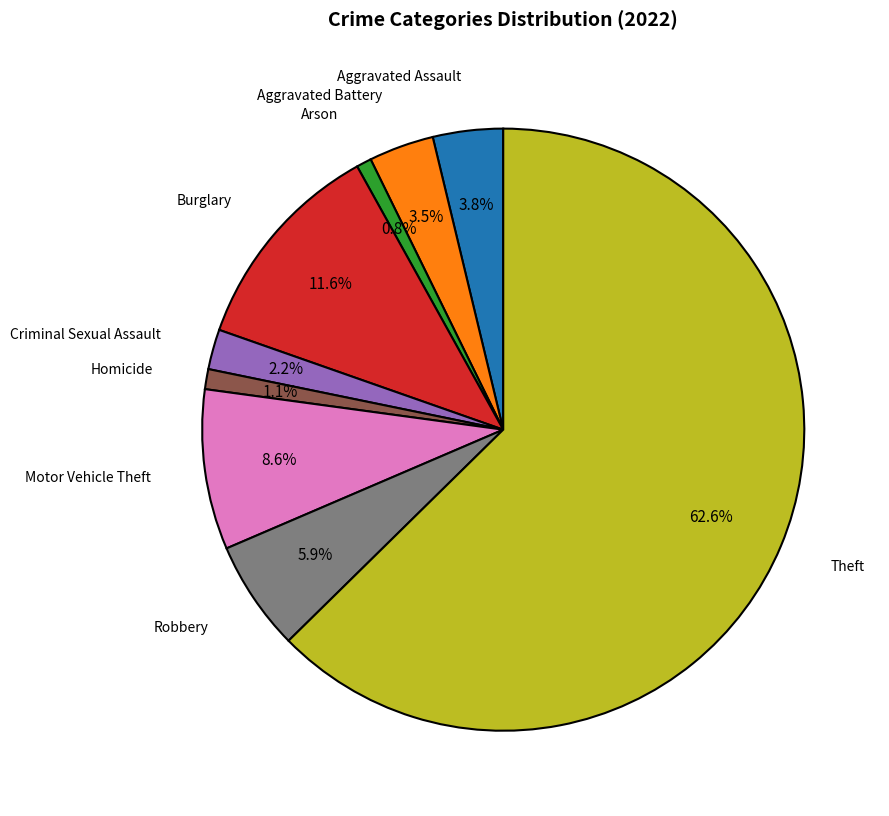

The Motor Vehicle Theft slice represents 9% of the pie. True or false?

True